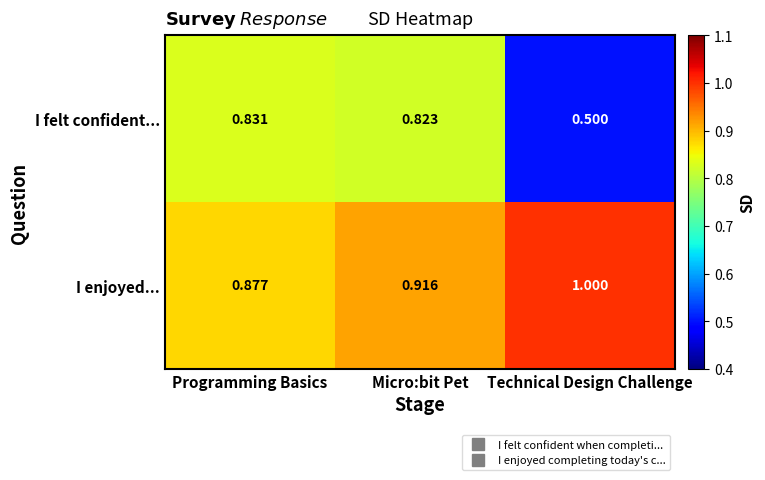

Rank the series at Programming Basics from highest to lowest value.

I enjoyed..., I felt confident...